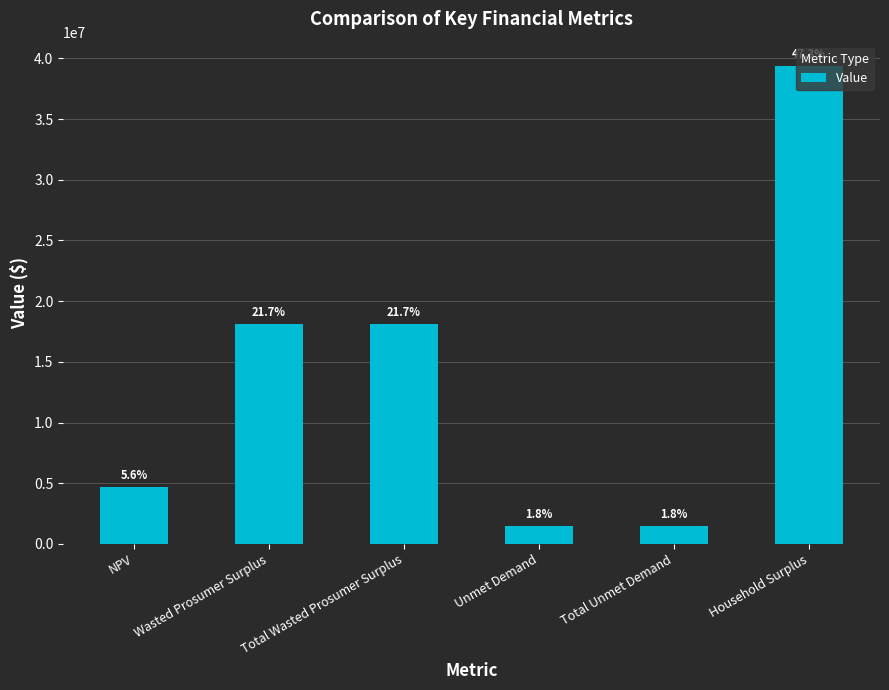

Reading left to right, what are all the values shown in this chart?

NPV=4665204.0	Wasted Prosumer Surplus=18093321.8	Total Wasted Prosumer Surplus=18093321.8	Unmet Demand=1498946.7	Total Unmet Demand=1498946.7	Household Surplus=39407854.3